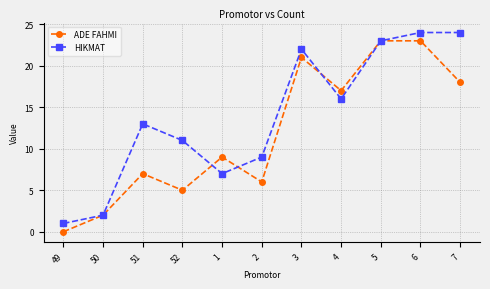

Reading right to left, extract all data points from this chart.

ADE FAHMI: 18	23	23	17	21	6	9	5	7	2	0
HIKMAT: 24	24	23	16	22	9	7	11	13	2	1